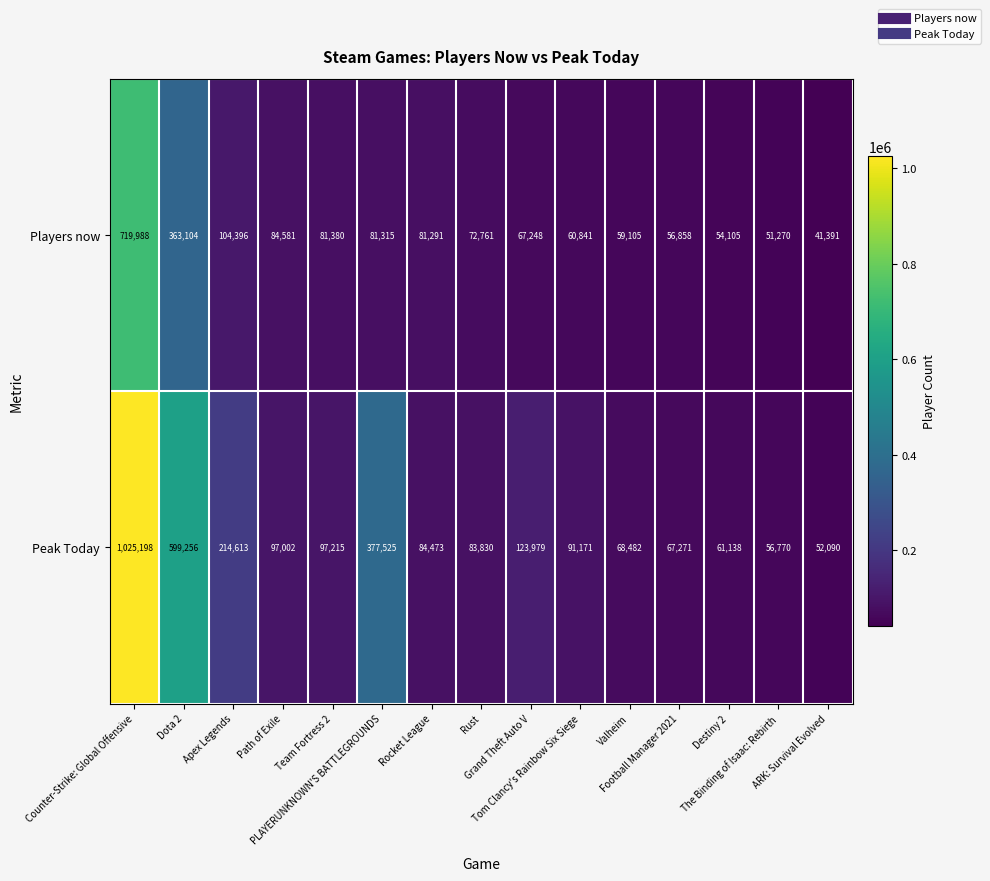

At which category does the chart reach its minimum across all series?

ARK: Survival Evolved